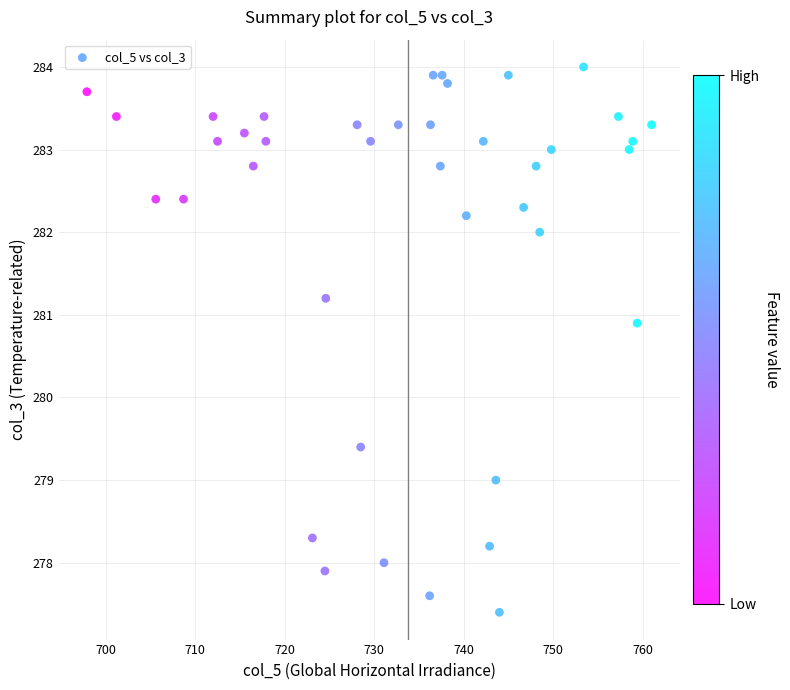

What Y value in the scatter plot is closest to 280?

279.4